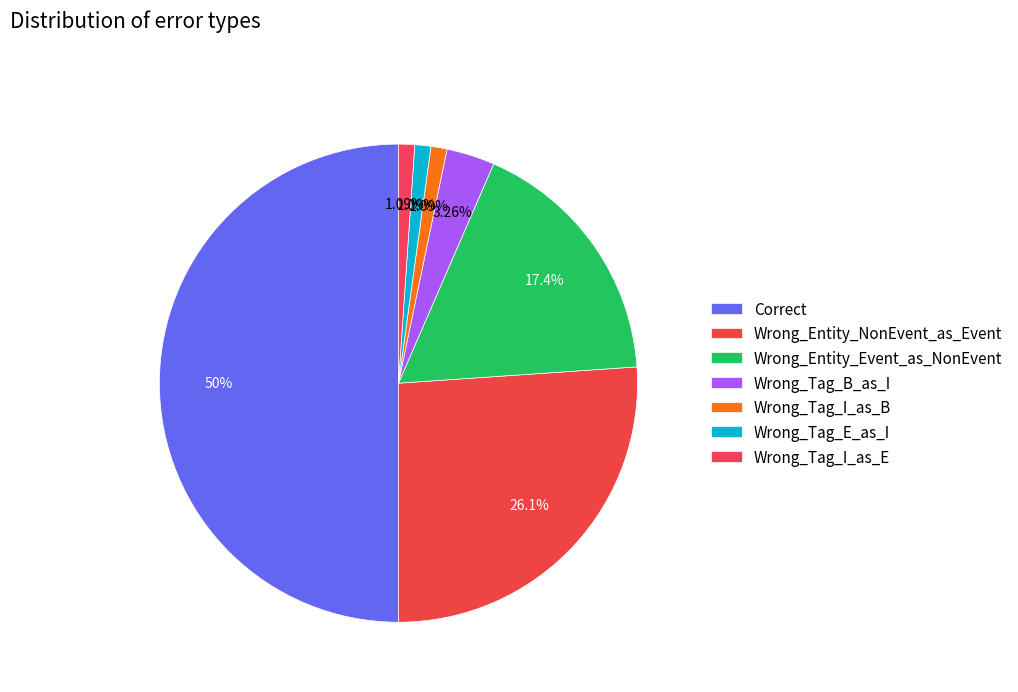

The Wrong_Entity_NonEvent_as_Event slice represents 26% of the pie. True or false?

True